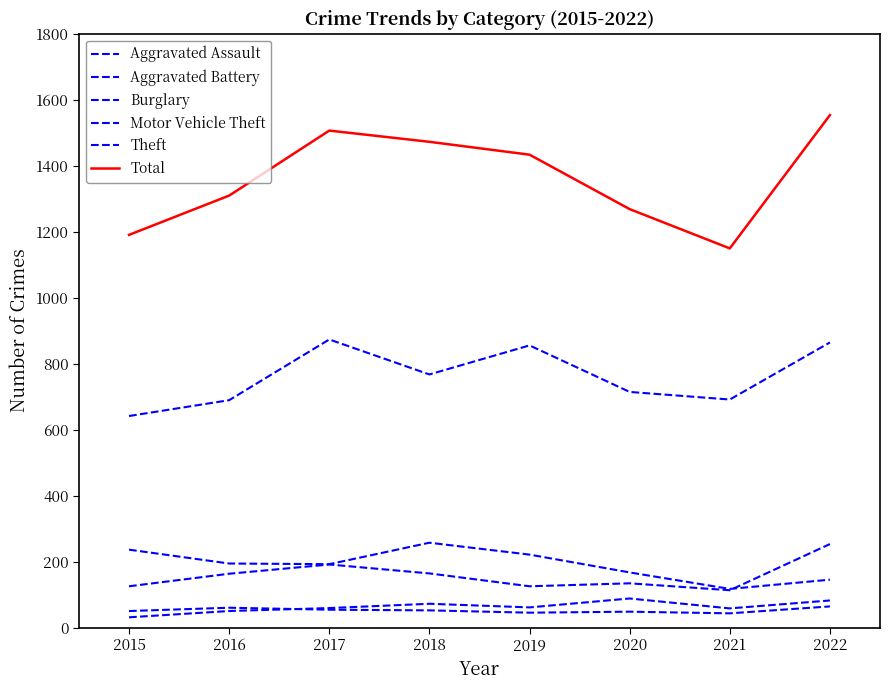

How many lines are shown in the chart?

6